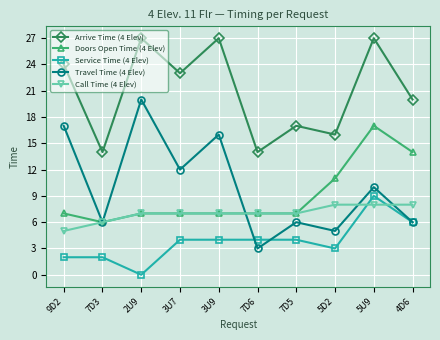

What is the spread (max minus min) of values at 7D5?

13